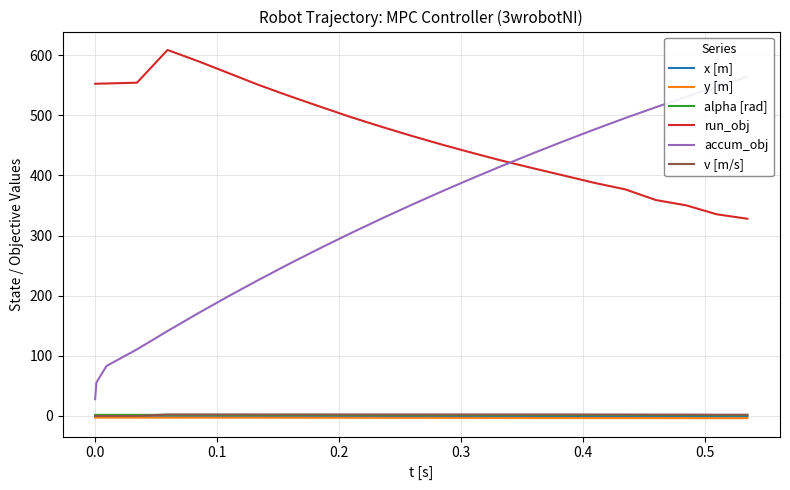

True or false: x [m] and accum_obj cross at least once.

False